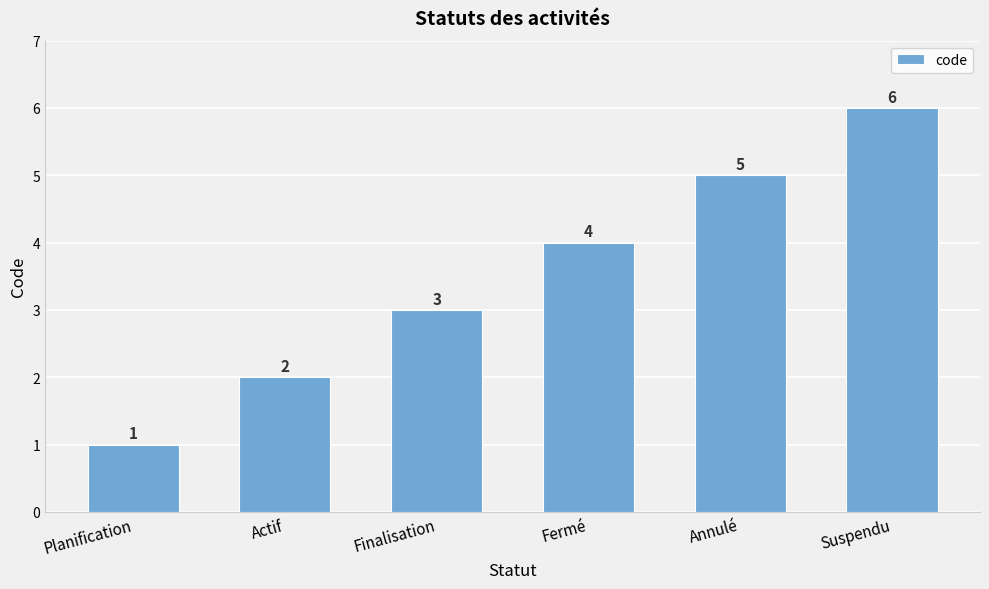

The chart shows a value of 2 at Actif. True or false?

True